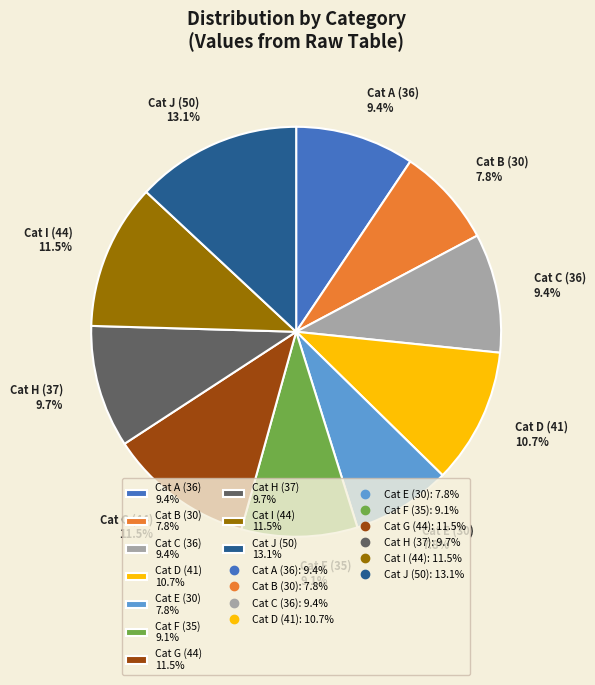

Is there any slice that represents more than half of the pie?

No